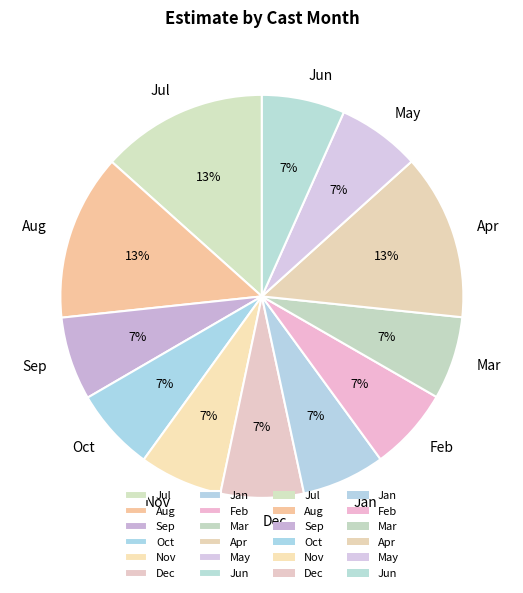

Is Sep the majority of the pie?

No